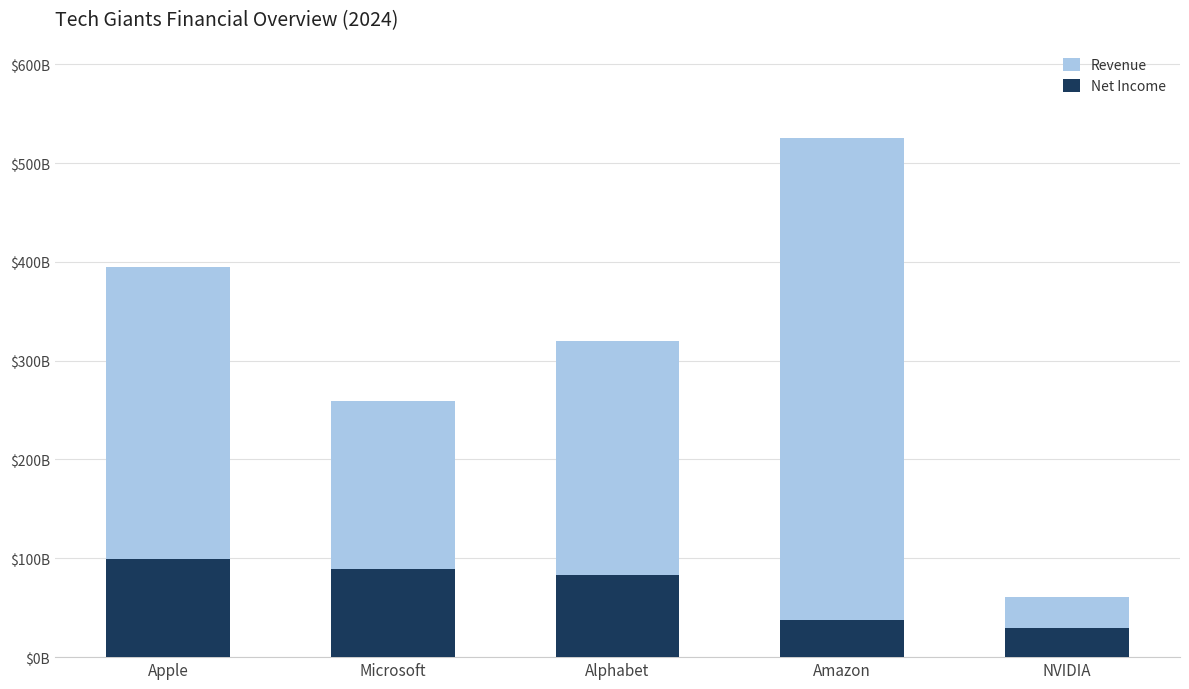

List the labels in order of Revenue value, largest first.

Amazon, Apple, Alphabet, Microsoft, NVIDIA